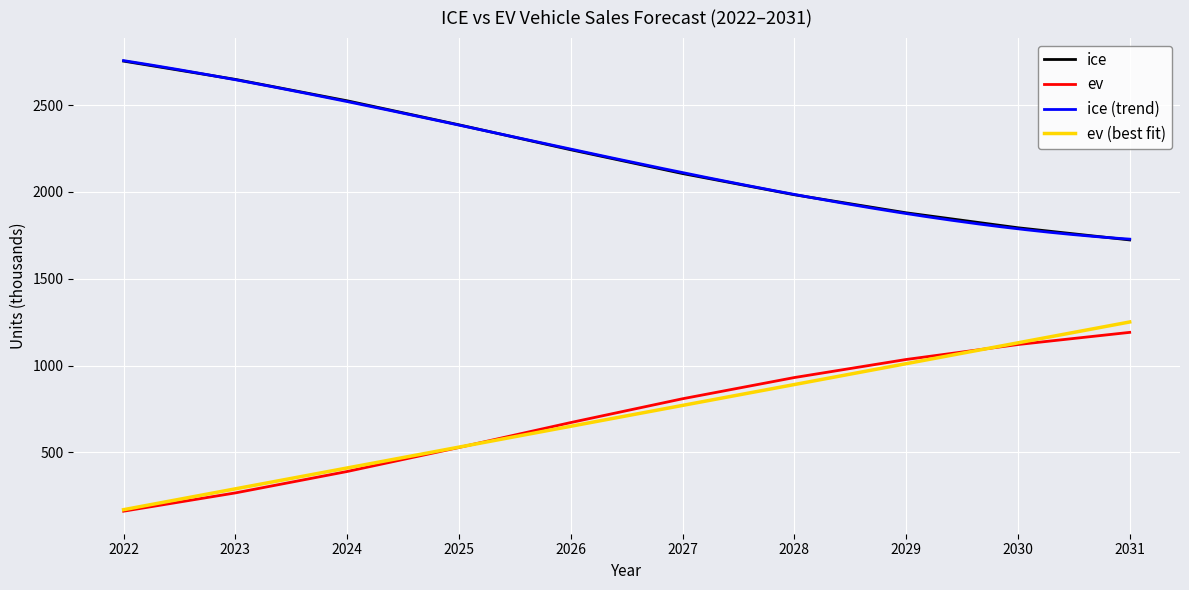

What is the value of the ice point at the 2nd from the left?

2648.8